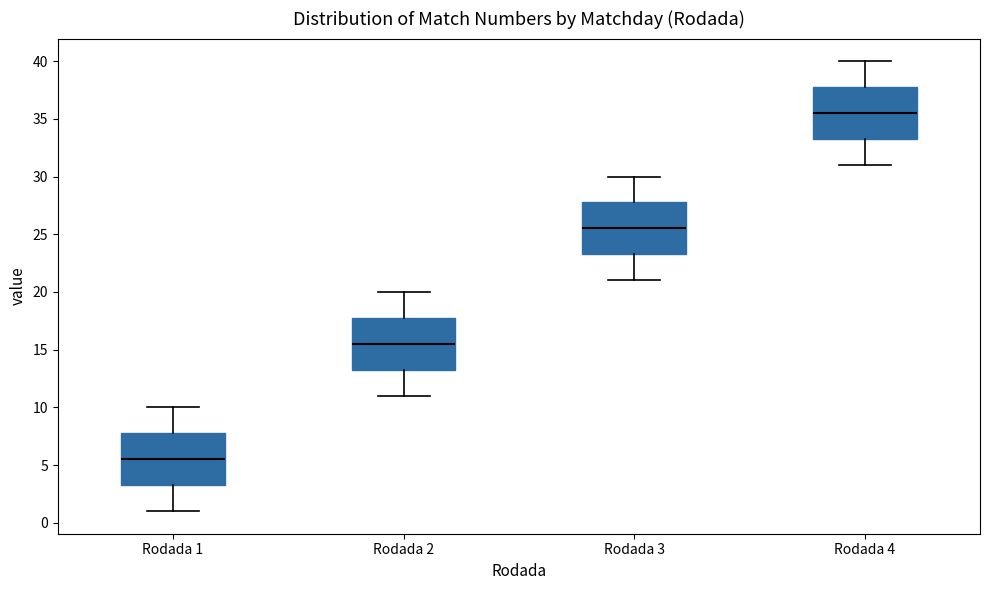

Reading left to right, transcribe this box plot: for each box, give where its median line is, the range the box spans, and where its two whiskers end, as read against the y-axis. The values are not printed on the chart, so give them approximately, as read against the axis.

Rodada 1: median 5.5, box 3.5 to 8.0, whiskers 1.0 to 10.0
Rodada 2: median 15.5, box 13.5 to 18.0, whiskers 11.0 to 20.0
Rodada 3: median 25.5, box 23.5 to 28.0, whiskers 21.0 to 30.0
Rodada 4: median 35.5, box 33.5 to 38.0, whiskers 31.0 to 40.0